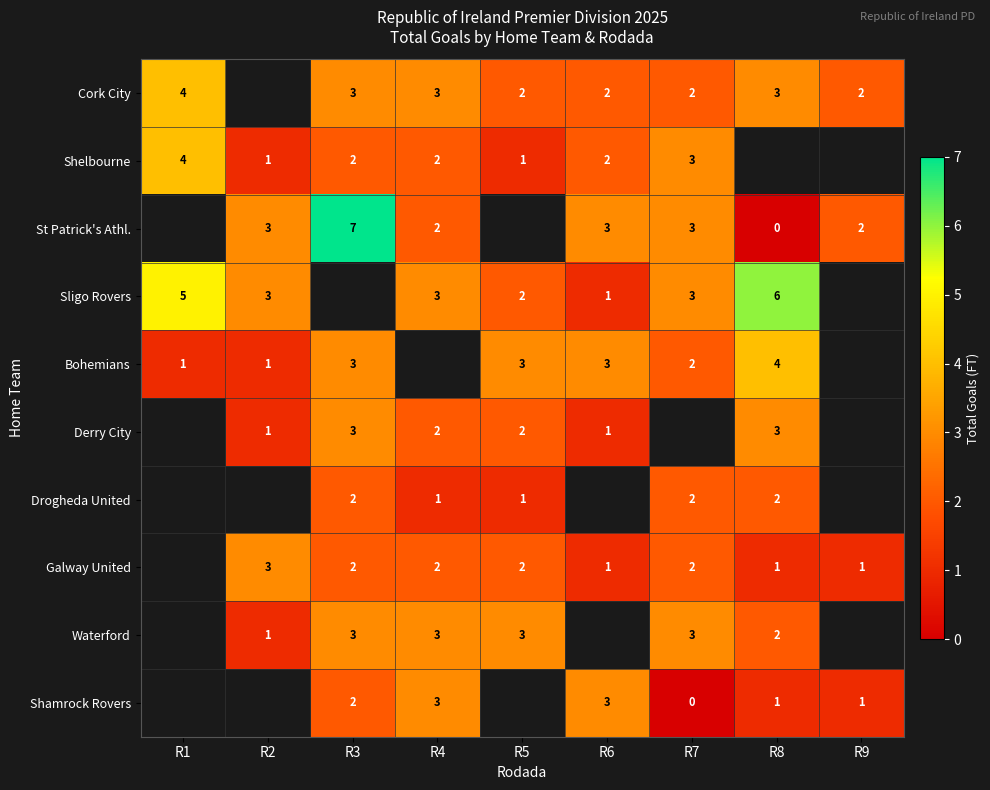

True or false: Shamrock Rovers has a value of 3 at R6.

True